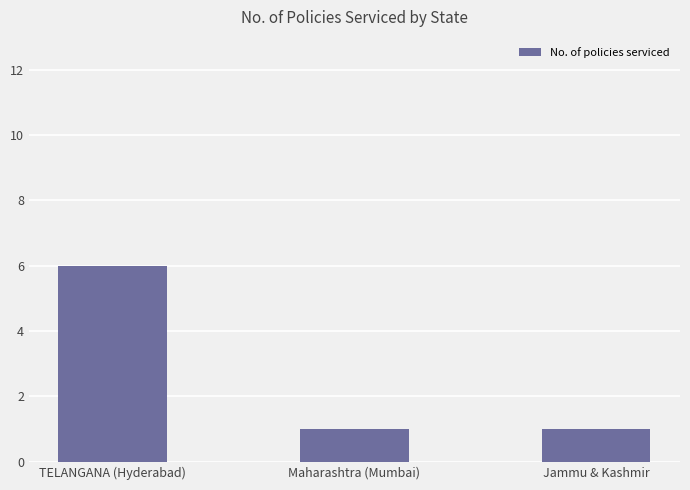

Reading right to left, what are all the values shown in this chart?

Jammu & Kashmir=1	Maharashtra (Mumbai)=1	TELANGANA (Hyderabad)=6